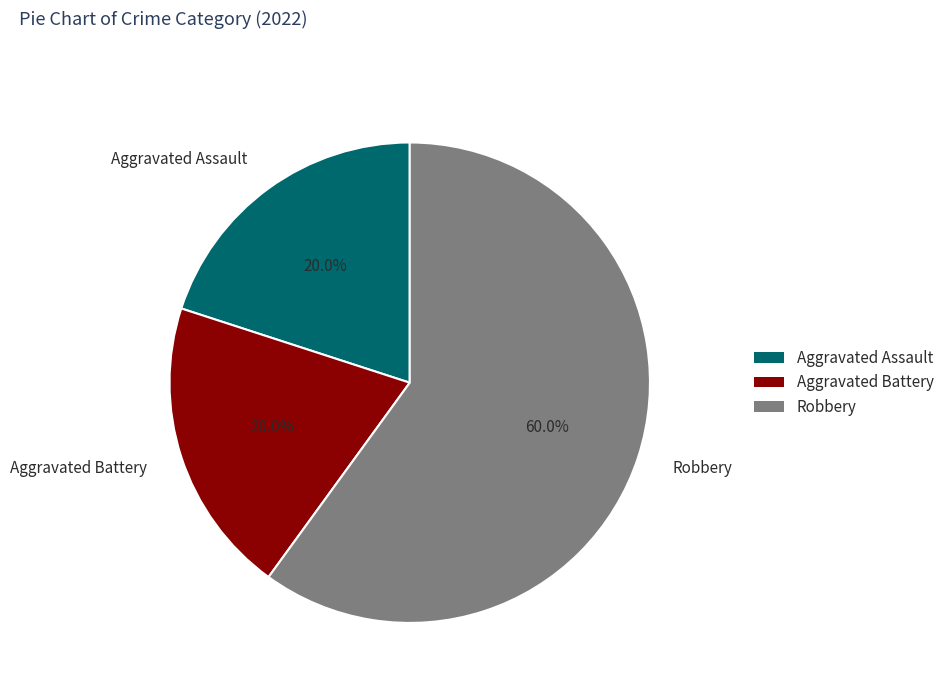

Combined, what portion of the pie is Aggravated Assault and Aggravated Battery?

40.0%